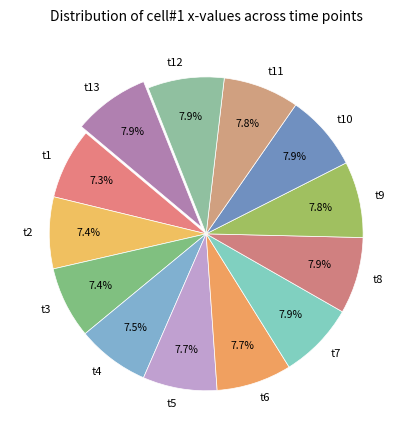

Is it true that t11 is 8% of the pie?

True